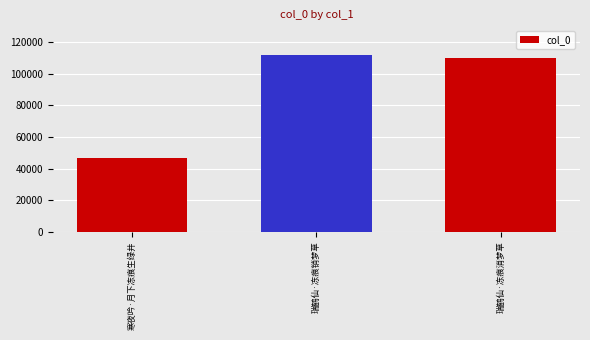

What is the sum of all values?

268749